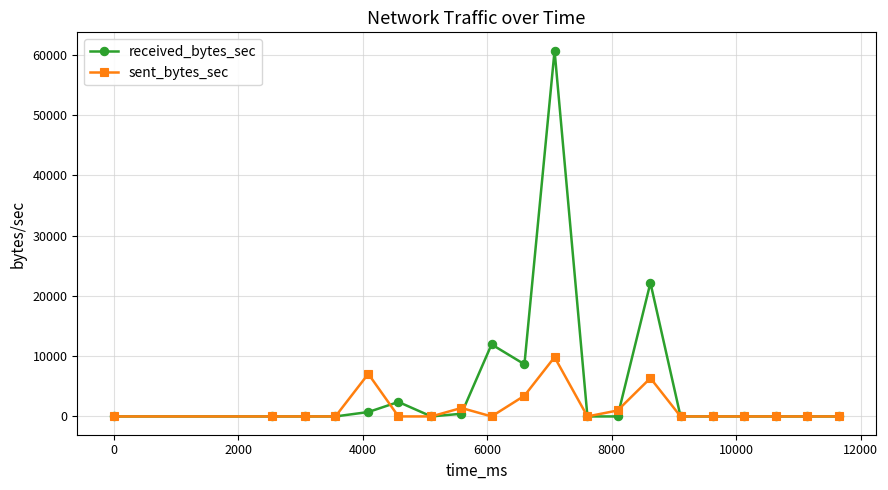

What is the maximum value shown in the chart?

60672